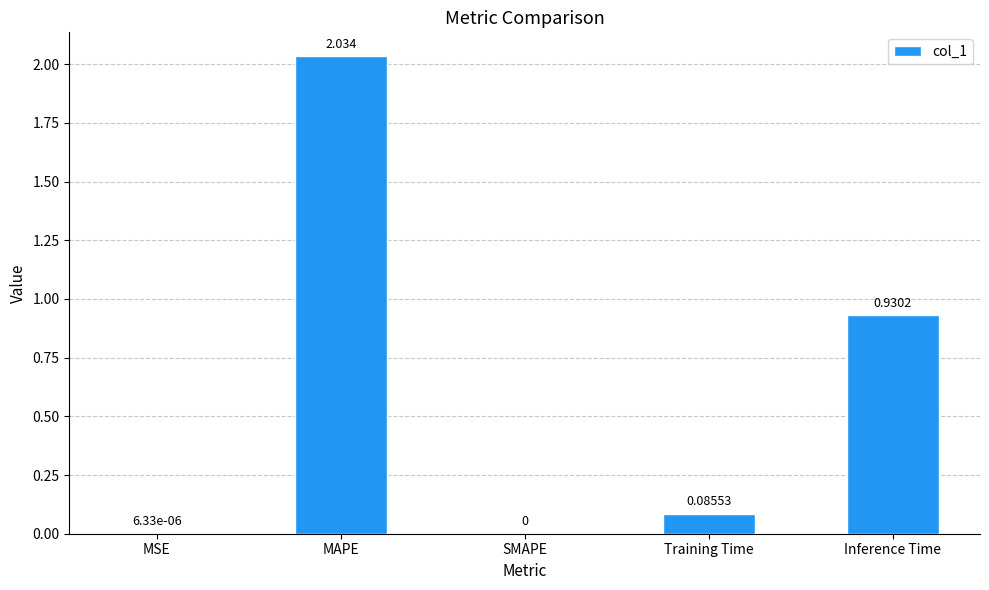

Are the bars horizontal?

No